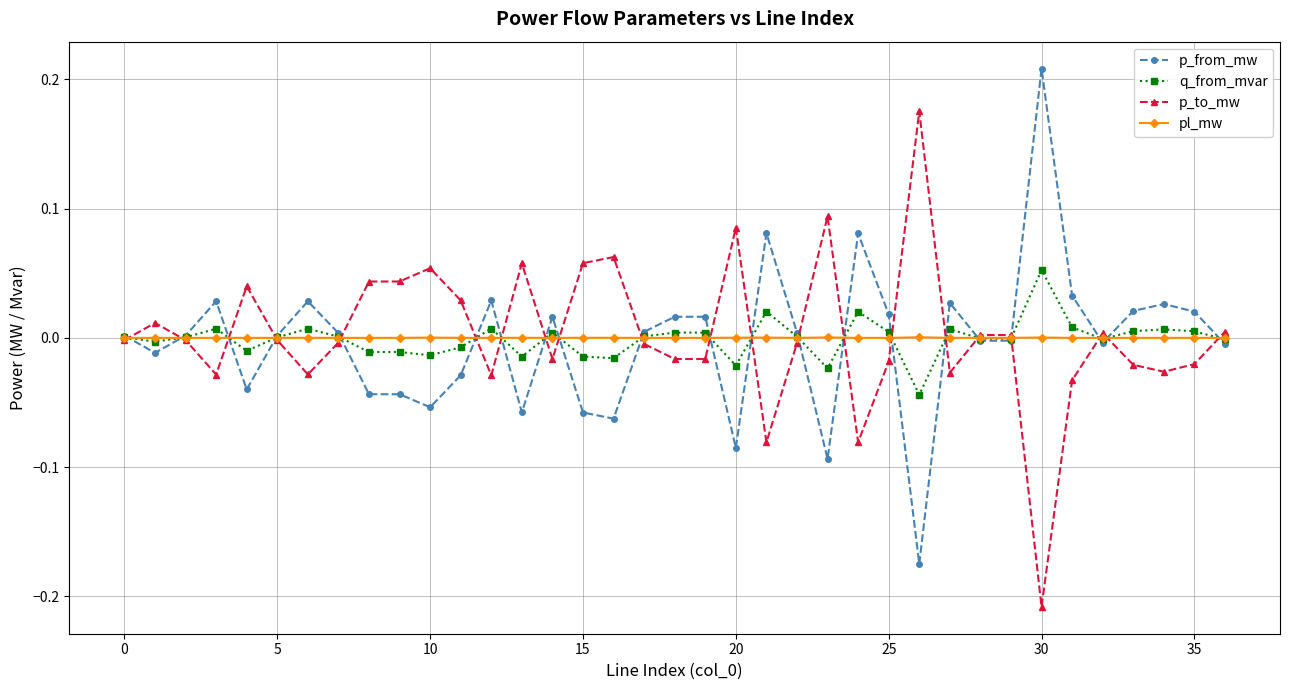

List the series in order of their peak value, highest first.

p_from_mw, p_to_mw, q_from_mvar, pl_mw